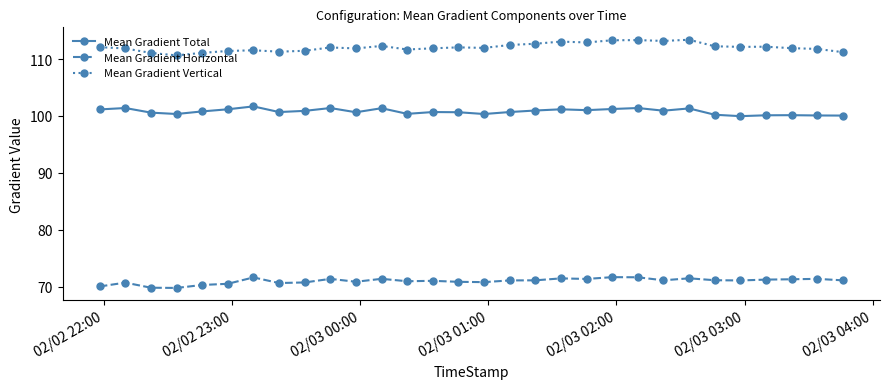

List the series in order of their overall mean, highest first.

Mean Gradient Vertical, Mean Gradient Total, Mean Gradient Horizontal